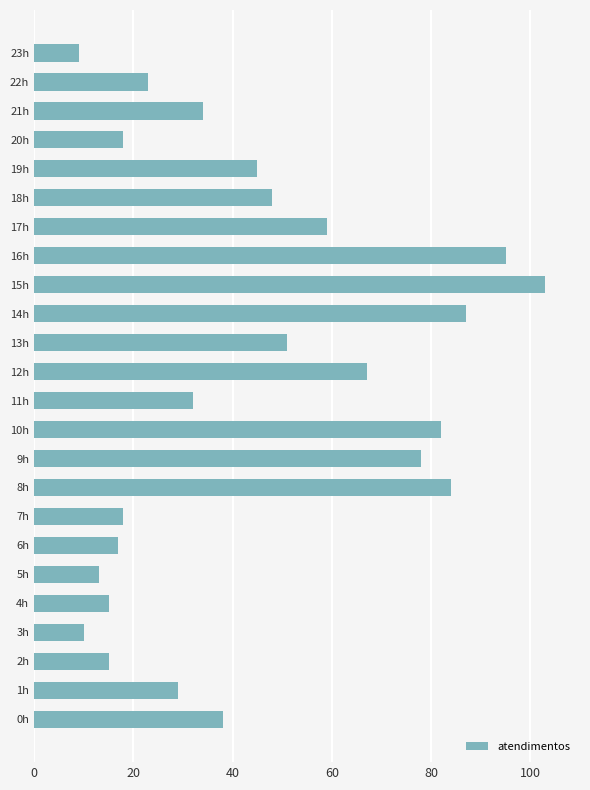

How many series are shown in this chart?

1